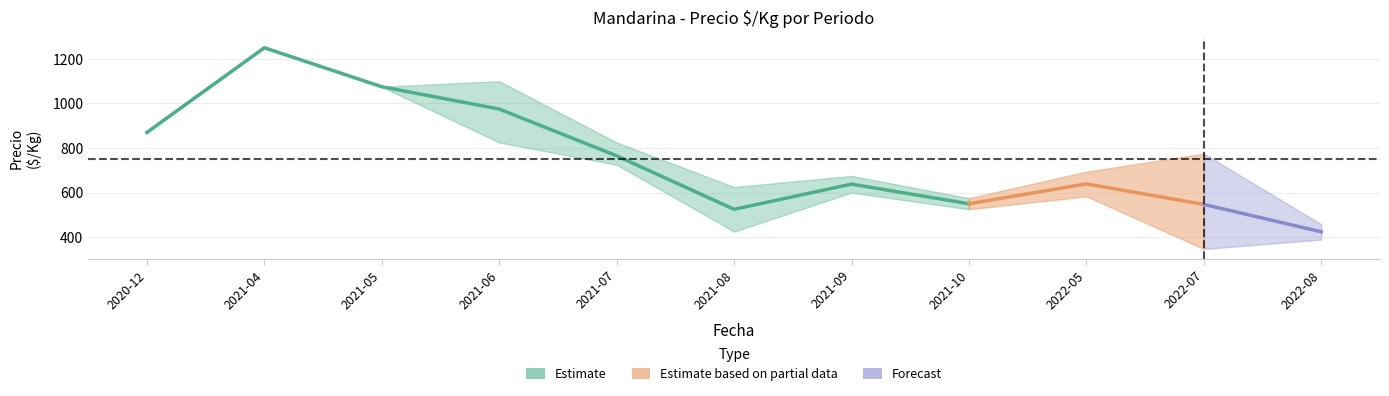

Reading left to right, extract all data points from this chart.

Precio minimo: 2020-12=870	2021-04=1250	2021-05=1075	2021-06=825	2021-07=725	2021-08=425	2021-09=600	2021-10=525	2022-05=583	2022-07=347	2022-08=389
Precio maximo: 2020-12=870	2021-04=1250	2021-05=1075	2021-06=1100	2021-07=825	2021-08=625	2021-09=675	2021-10=575	2022-05=694	2022-07=775	2022-08=458
Precio promedio ponderado: 2020-12=870	2021-04=1250	2021-05=1075	2021-06=975	2021-07=765	2021-08=525	2021-09=638	2021-10=550	2022-05=639	2022-07=547	2022-08=424